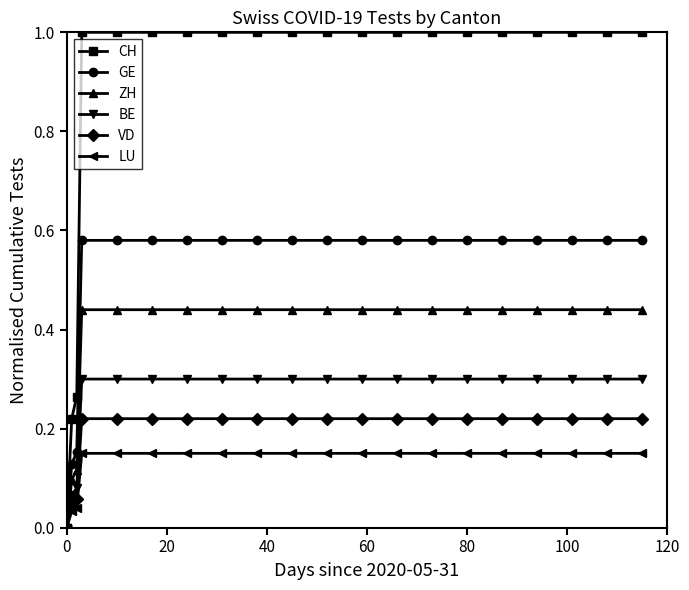

Which series has the widest spread of values?

CH